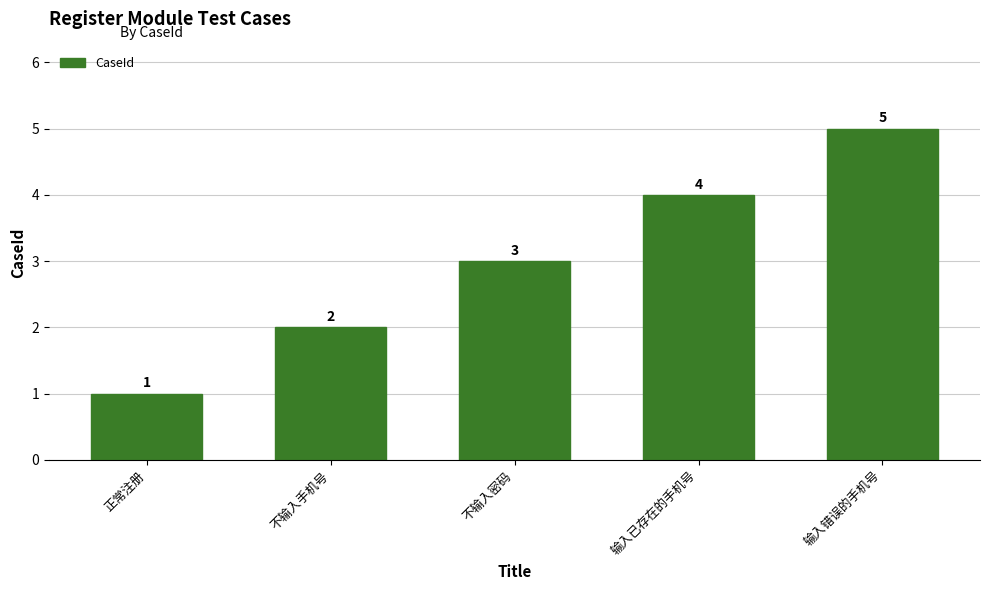

Which has a higher value, 输入已存在的手机号 or 输入错误的手机号?

输入错误的手机号